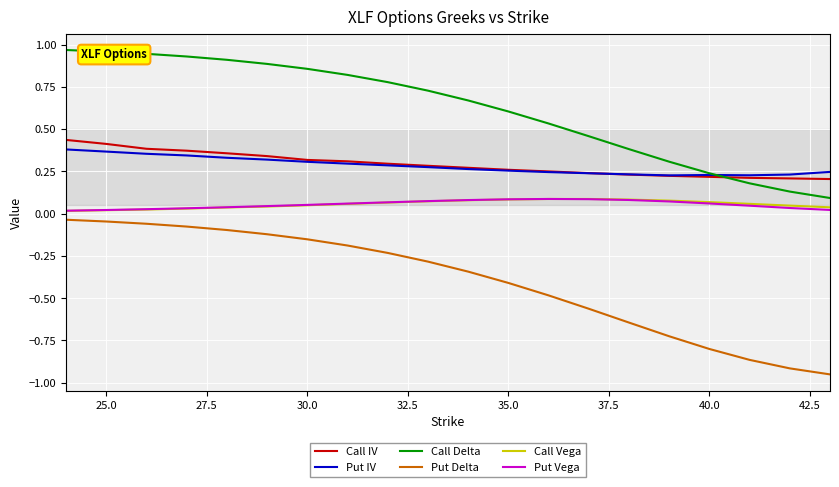

True or false: Put Vega and Call Delta cross at least once.

False